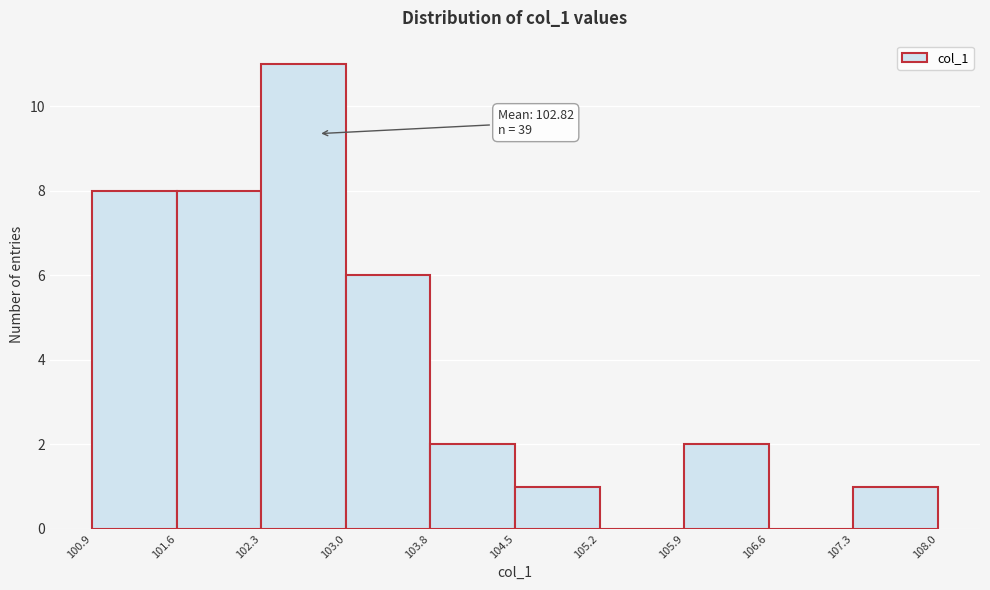

Over which range of the x-axis is the bar tallest?

102.3 to 103.0